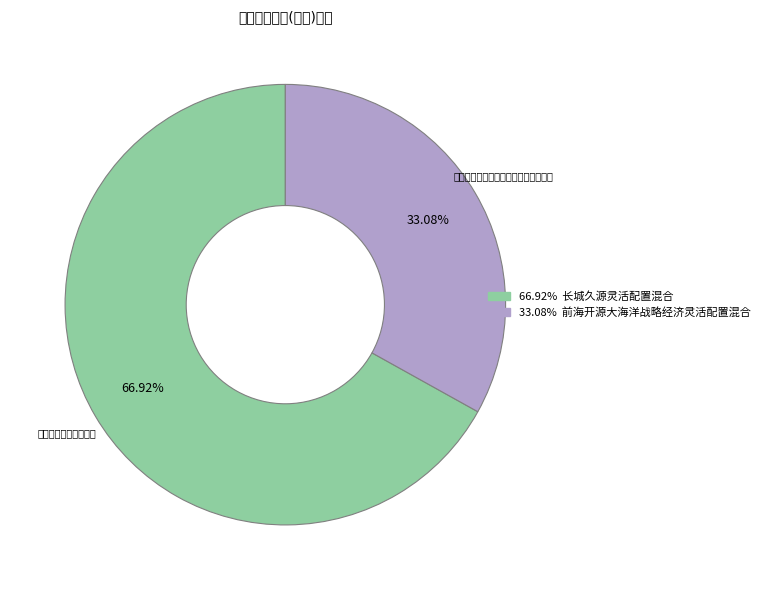

Is there a majority slice in this chart?

Yes